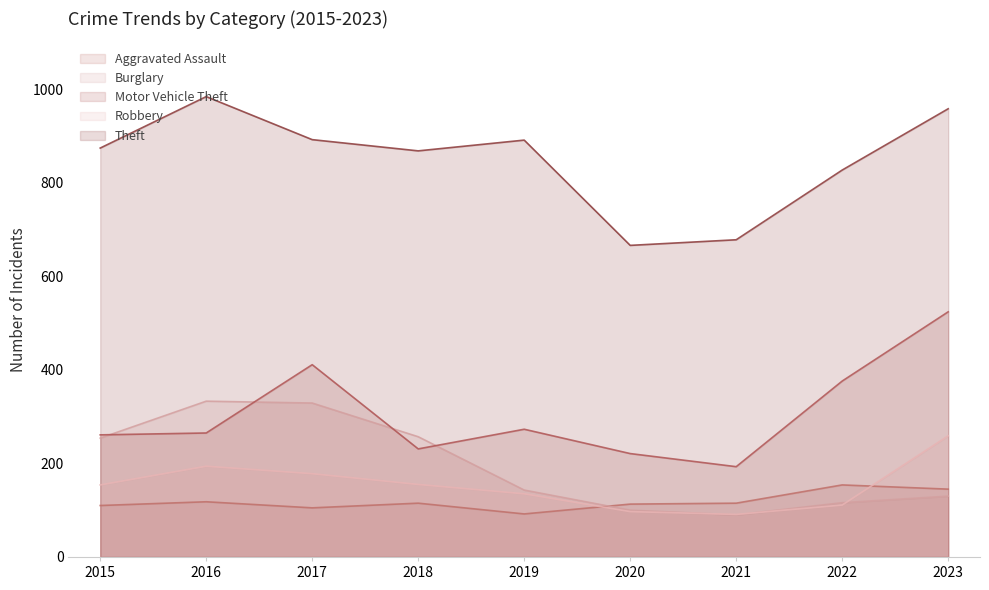

True or false: Aggravated Assault and Robbery intersect in this chart.

True